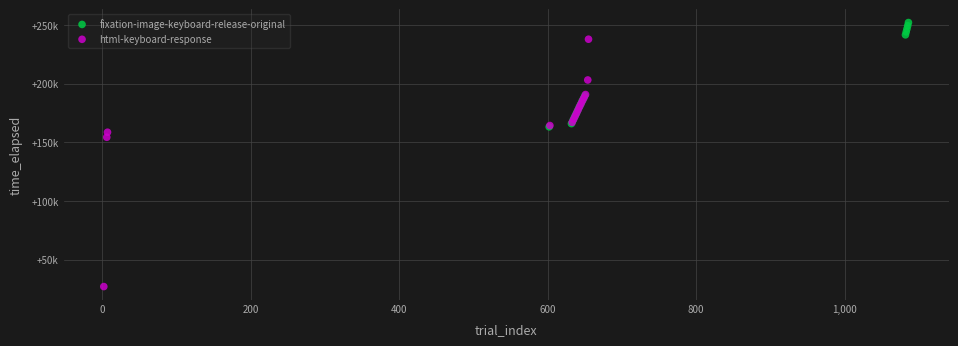

Which series has the widest spread of Y values?

html-keyboard-response